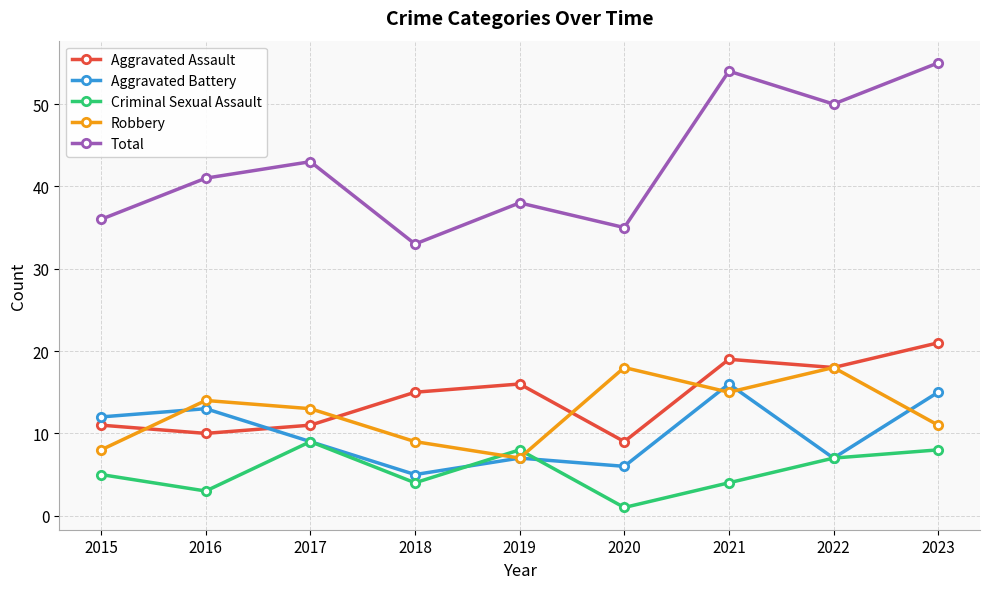

True or false: Criminal Sexual Assault and Robbery intersect in this chart.

True